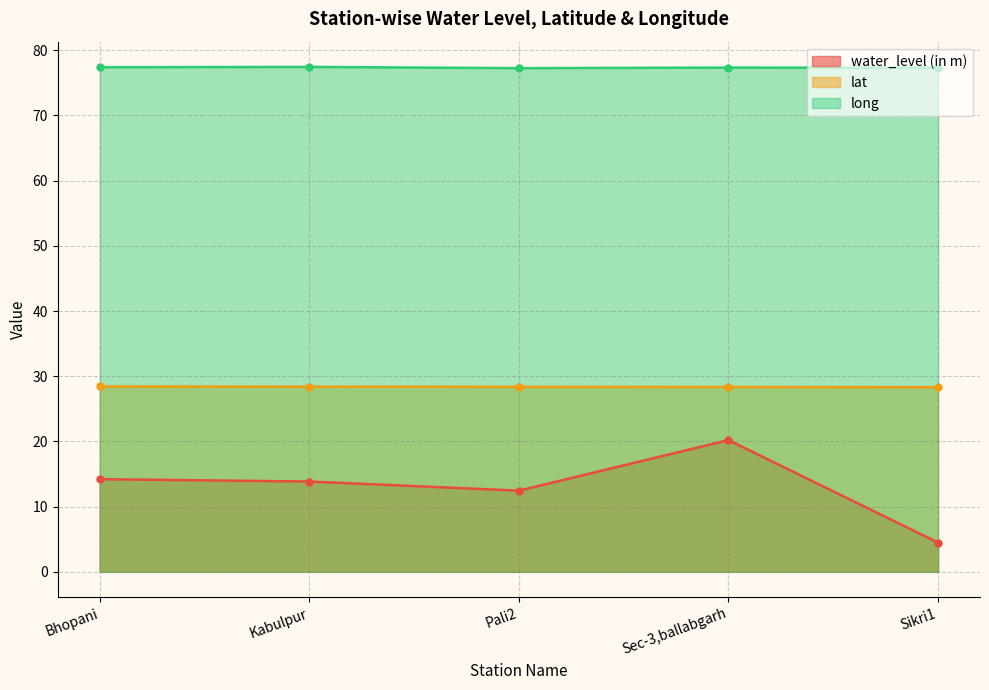

How many series are shown in this chart?

3